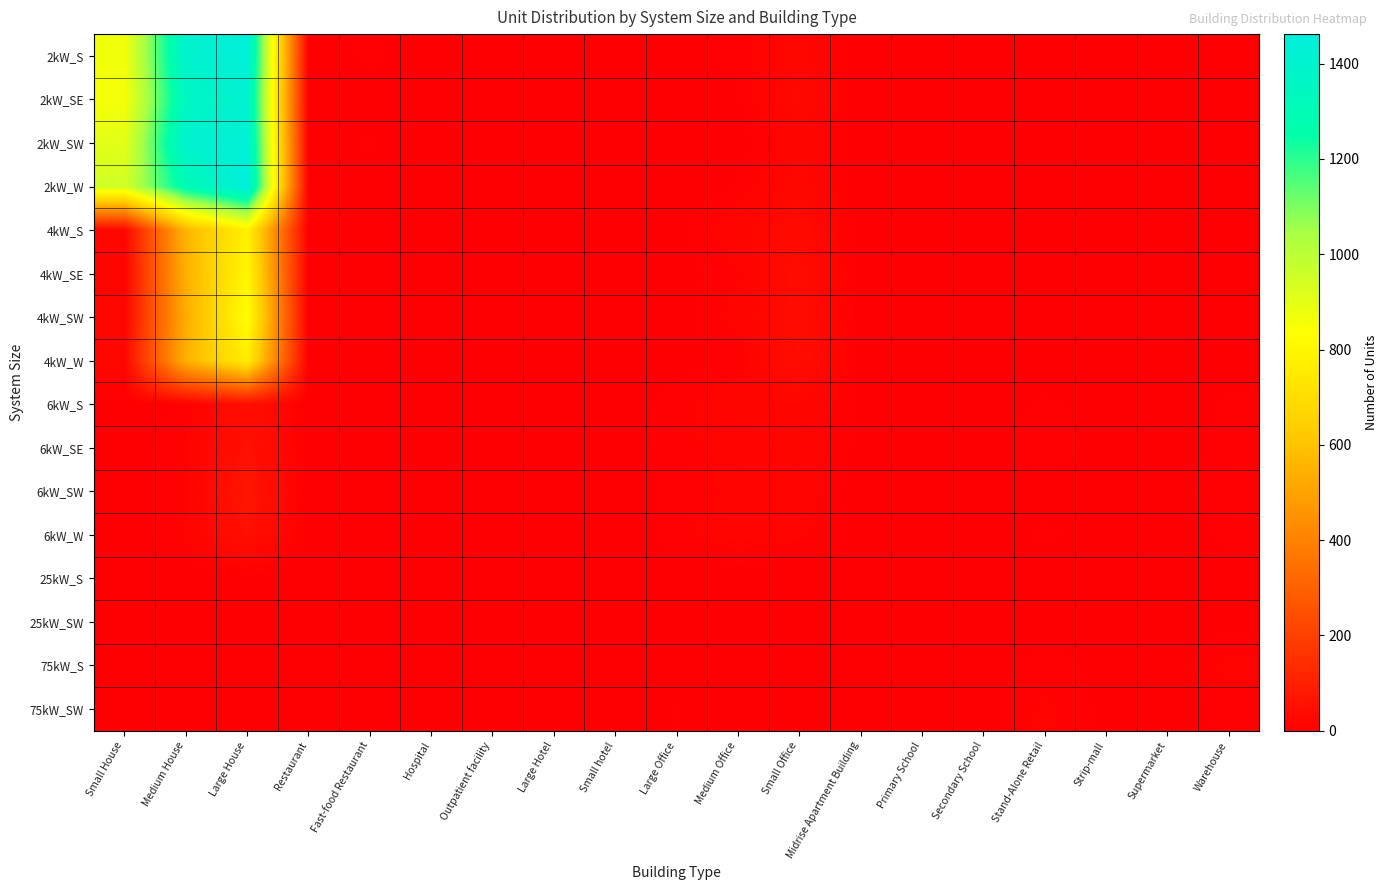

Which series has the widest spread of values?

2kW_W